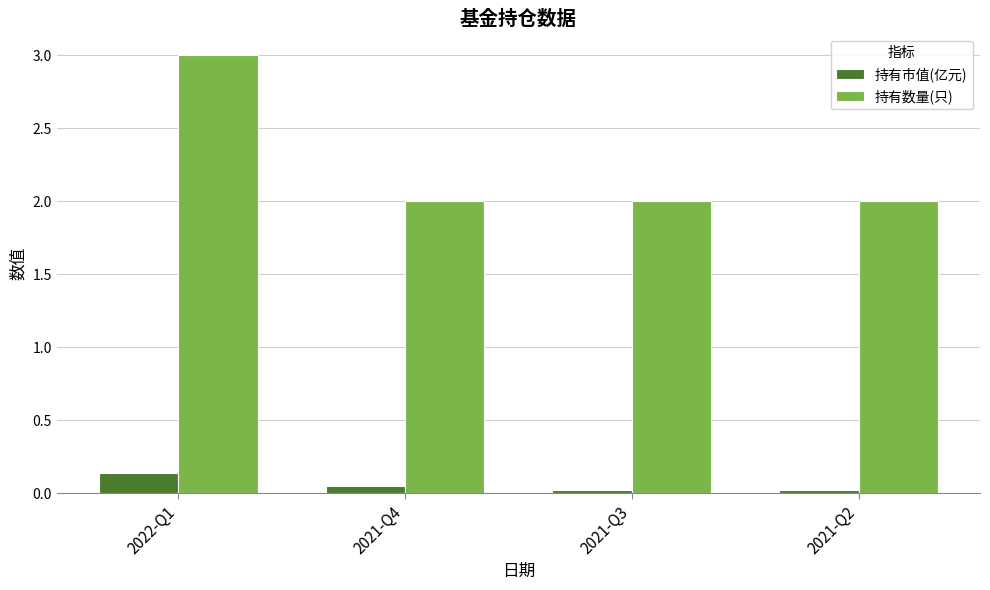

What is the label of the 2nd bar from the right?

2021-Q3